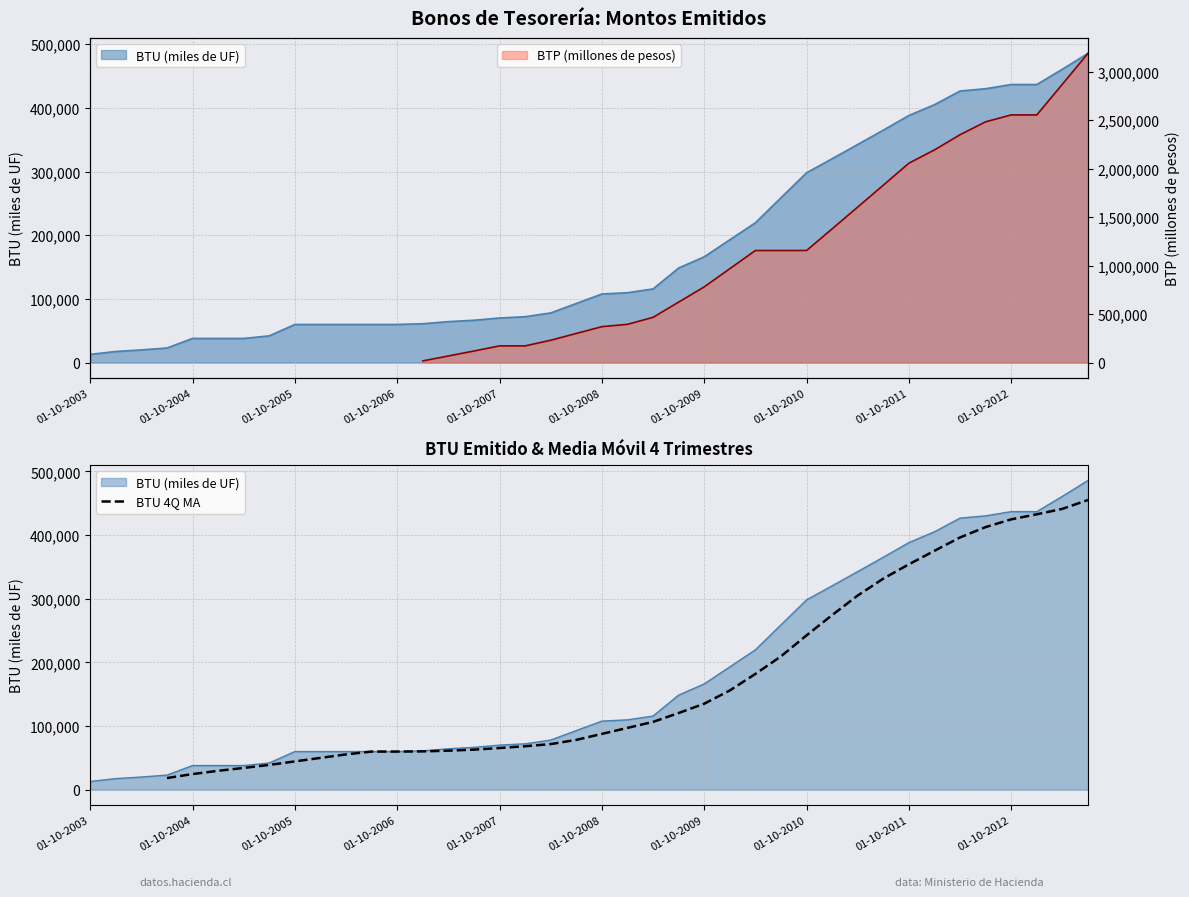

The value of BTU 4Q MA at 01-10-2008 is 87608.0. True or false?

True